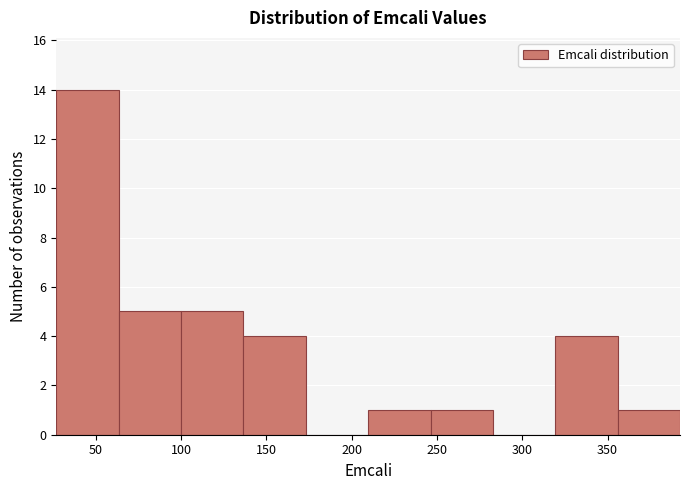

What is the height of the bar covering 320 to 355 on the x-axis? Neither the bar edges nor the heights are printed on the chart, so give them approximately, as read against the axes.

4